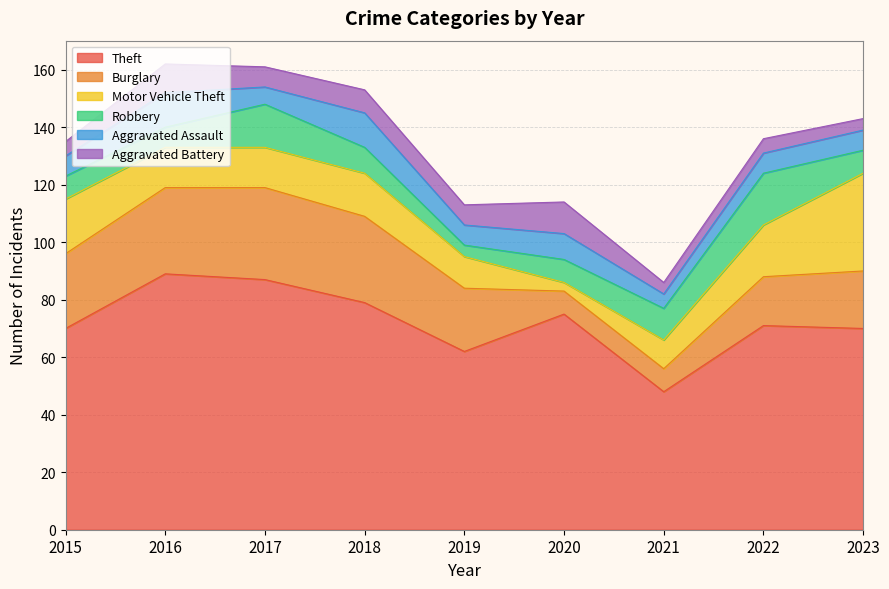

Where is Burglary nearest to the value 20?

2023